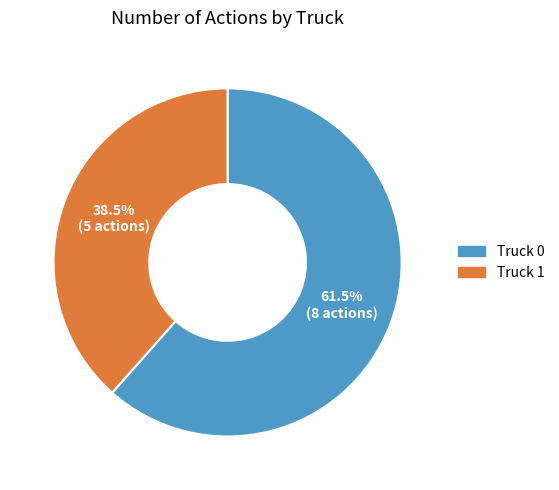

Does any single category account for the majority?

Yes